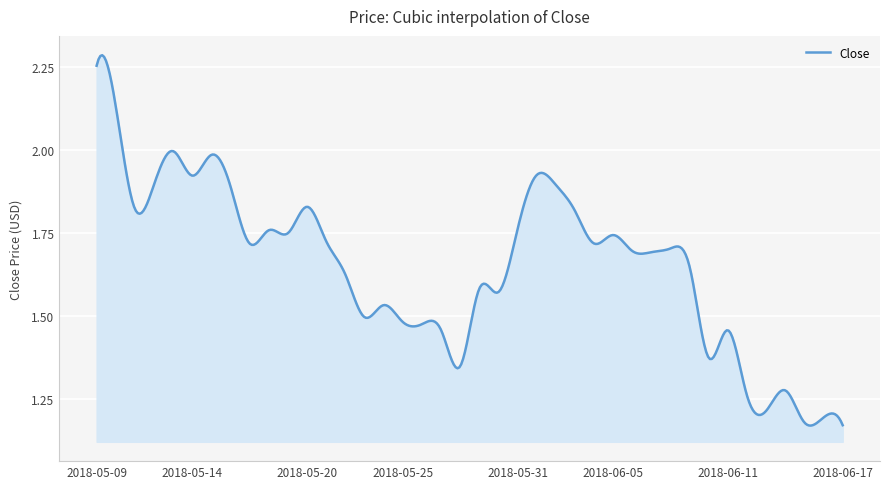

Does the chart have visible grid lines?

Yes